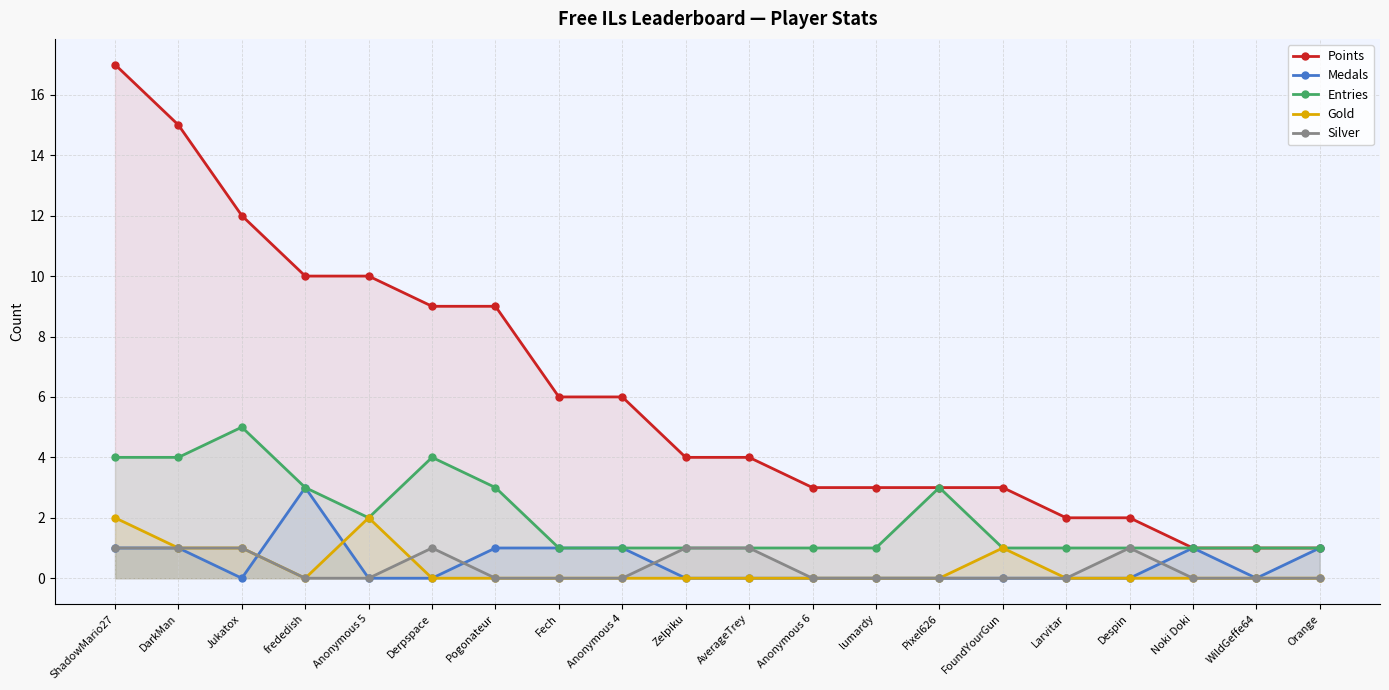

What is the sum of the Entries values at Fech and frededish?

4